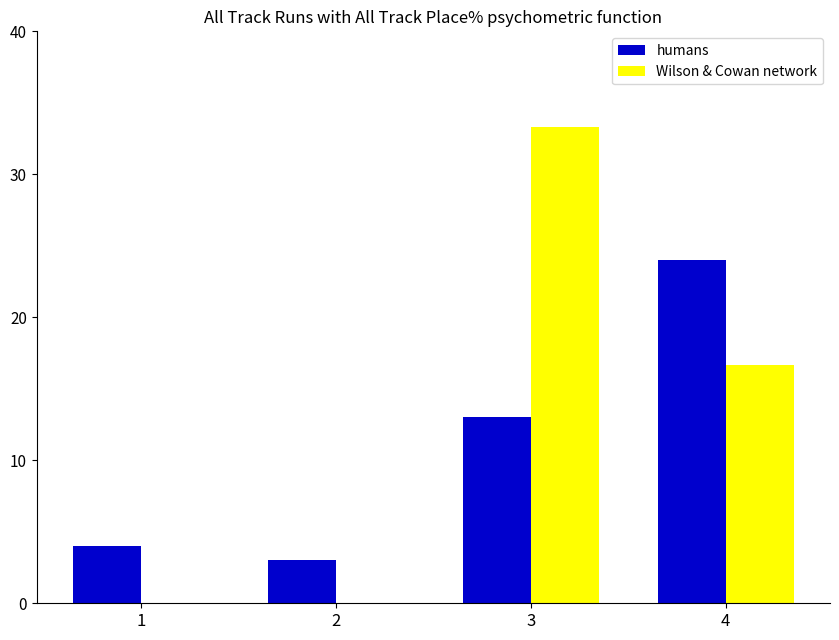

What is the sum of all humans values?

44.0